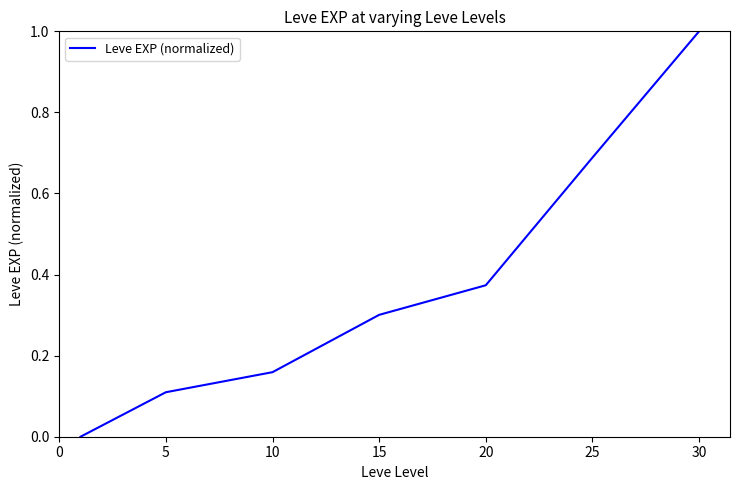

Is this an area chart (filled region under the line)?

No